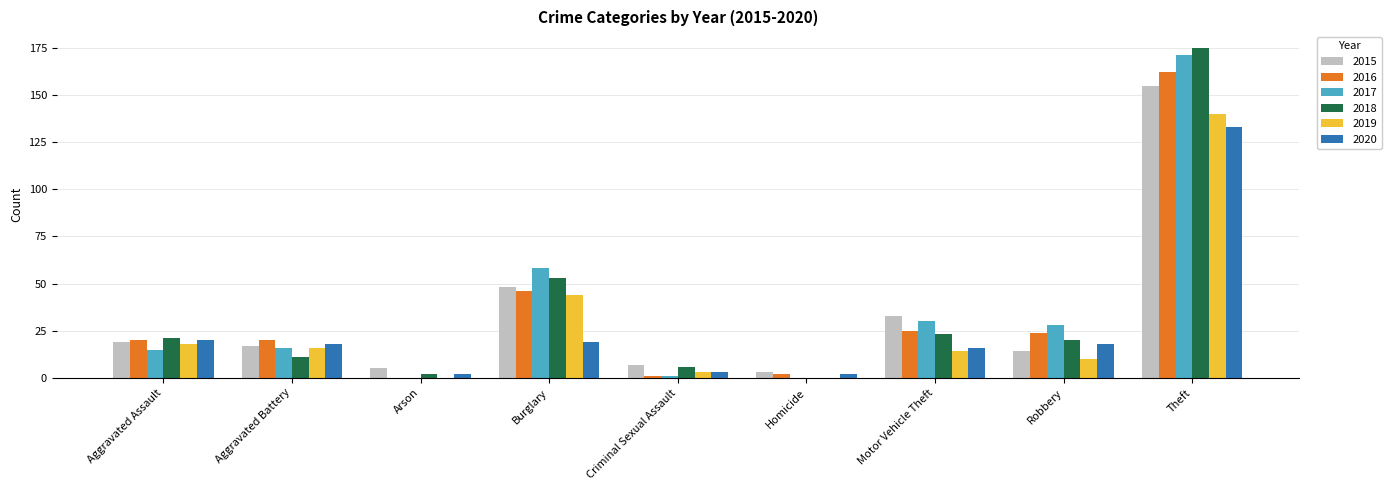

Is it true that 2015 equals 23 at Aggravated Battery?

False